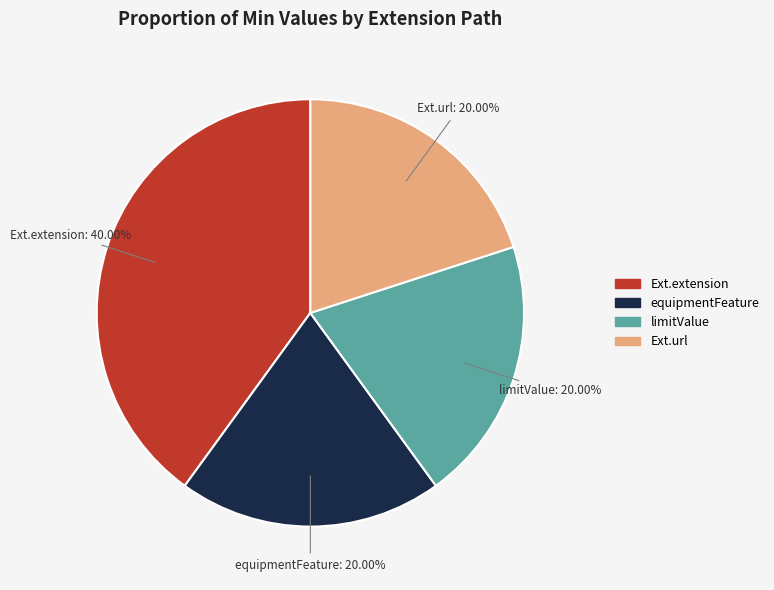

Does any single category account for the majority?

No